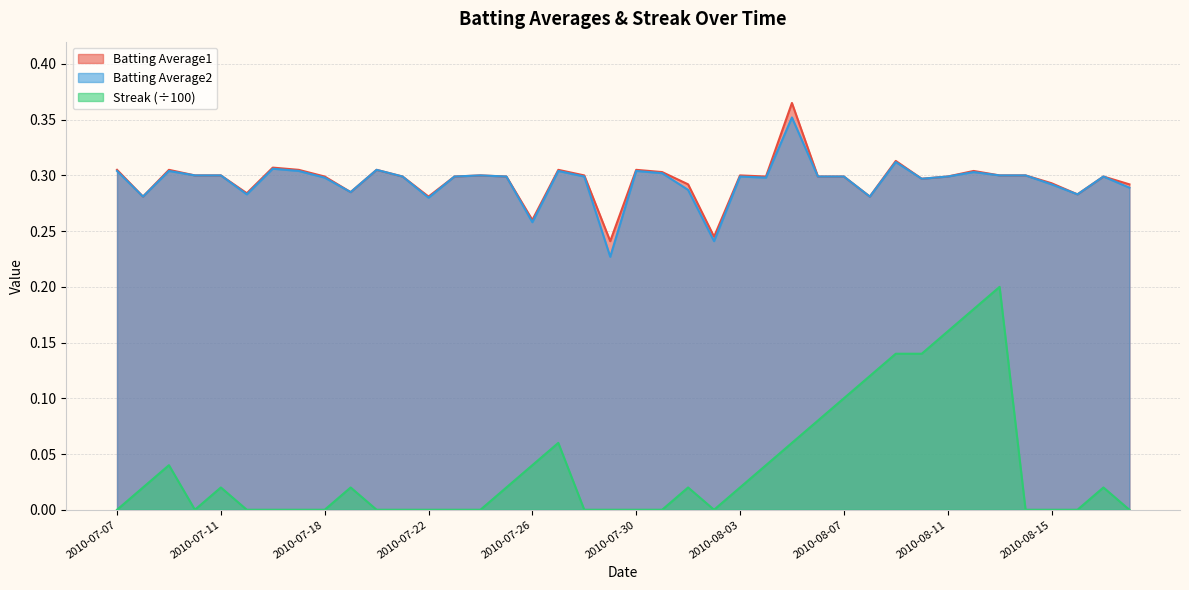

What position from the right is 2010-07-19?

31